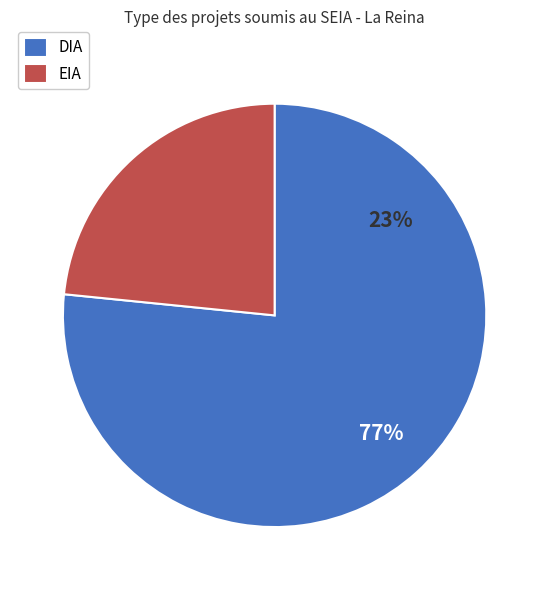

Do EIA and DIA together represent more than half of the pie?

Yes